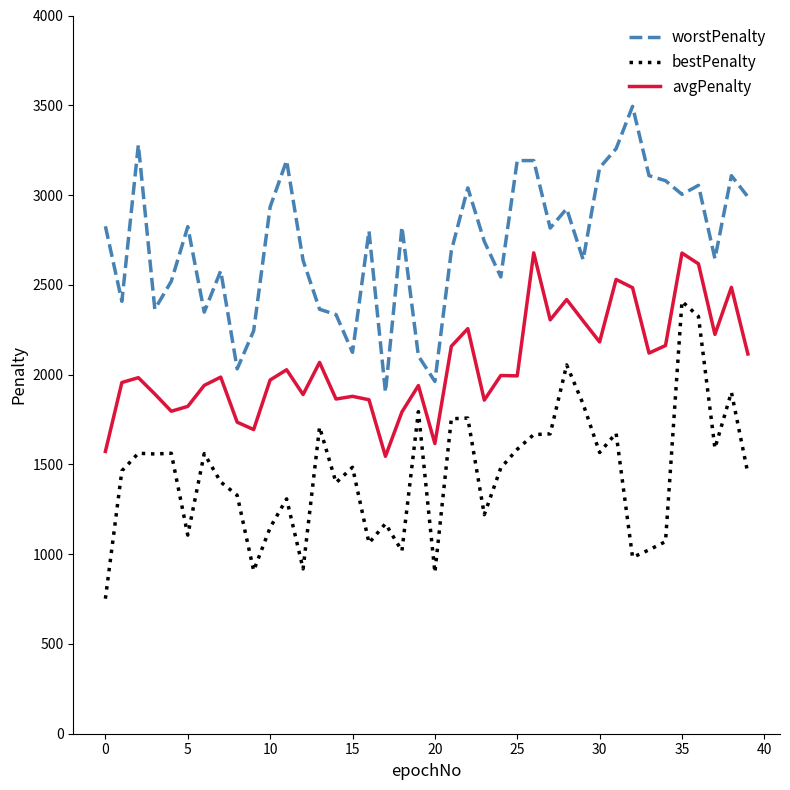

What is the maximum value for avgPenalty?

2678